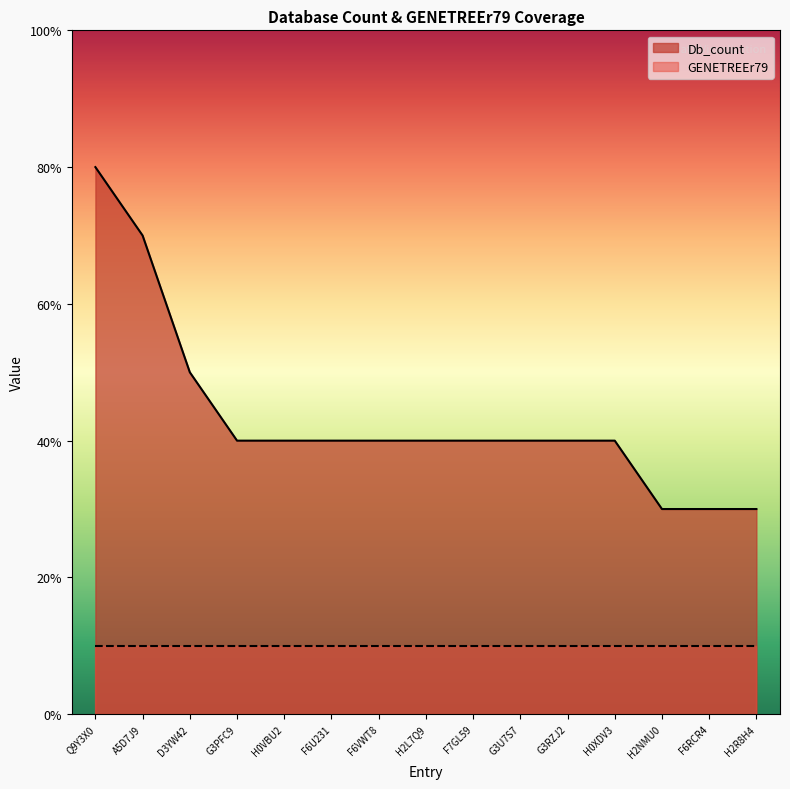

List the labels in order of value, smallest first.

H2NMU0, F6RCR4, H2R8H4, G3PFC9, H0VBU2, F6U231, F6VWT8, H2L7Q9, F7GL59, G3U7S7, G3RZJ2, H0XDV3, D3YW42, A5D7J9, Q9Y3X0